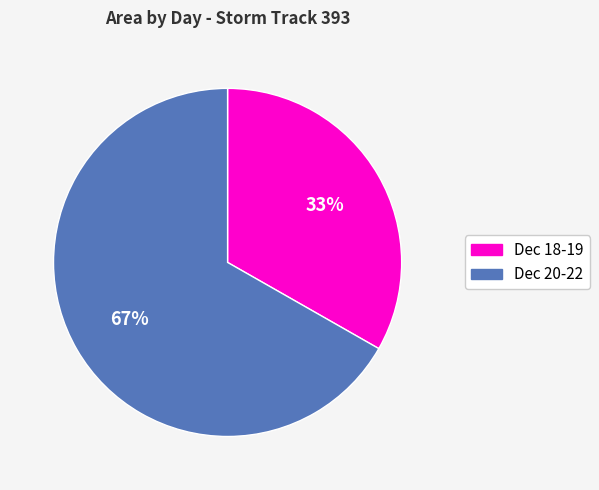

To the nearest percent, what is the average slice percentage?

50%